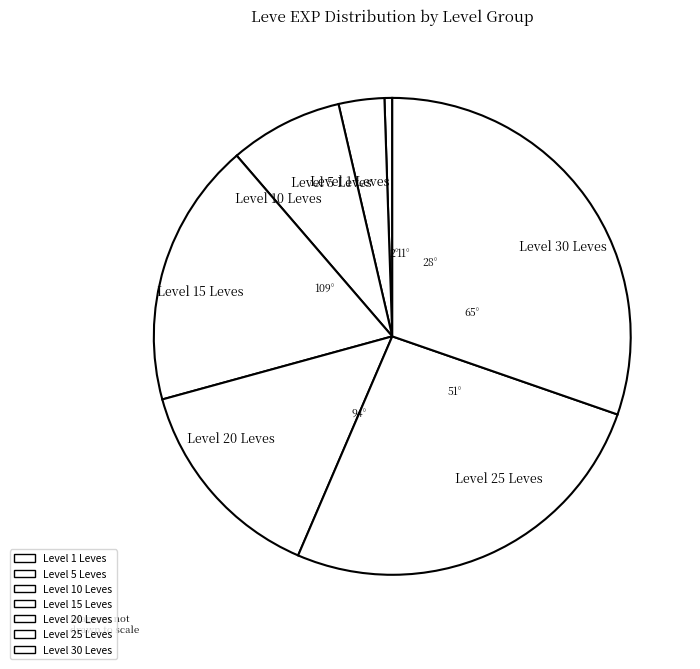

Is it true that Level 1 Leves is 1% of the pie?

True